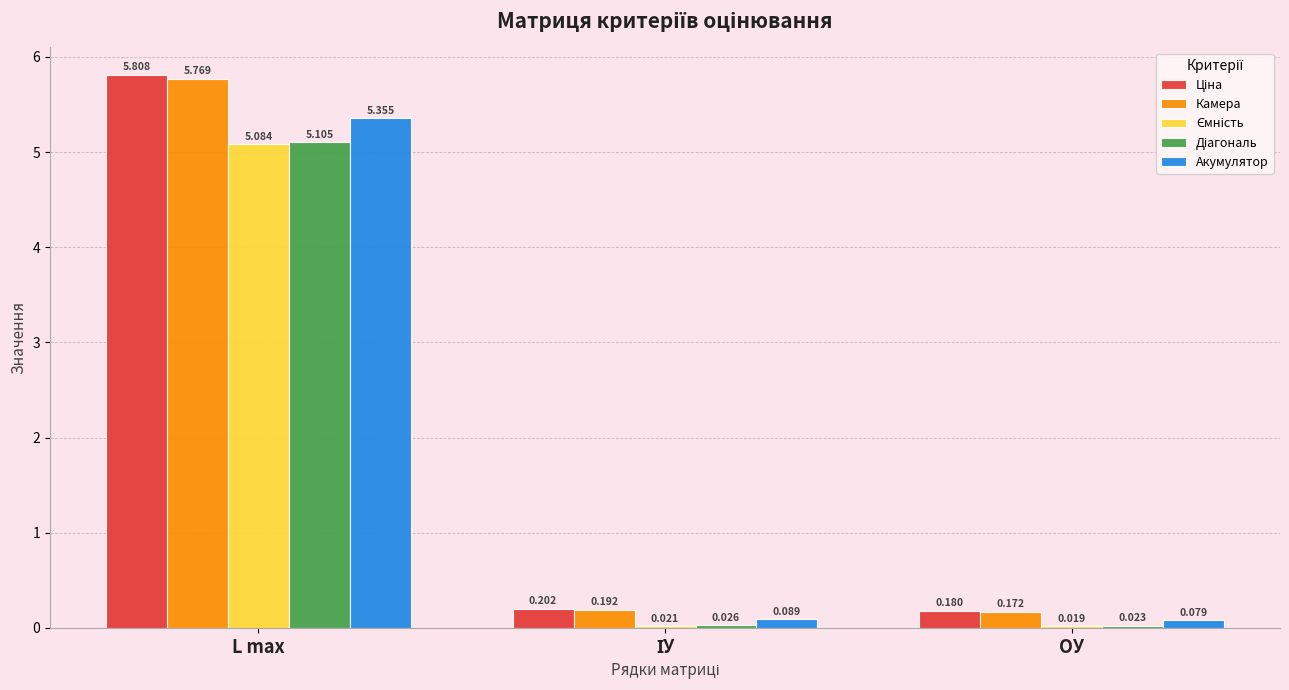

At which category is the sum across all series the highest?

L max